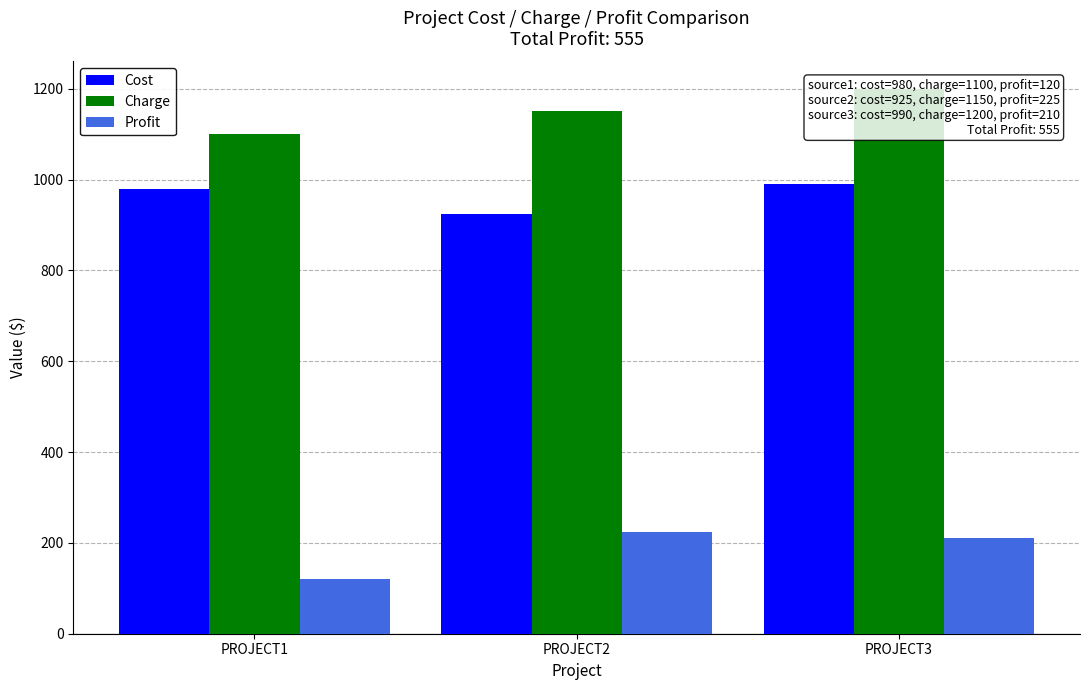

What is the maximum value shown in the chart?

1200